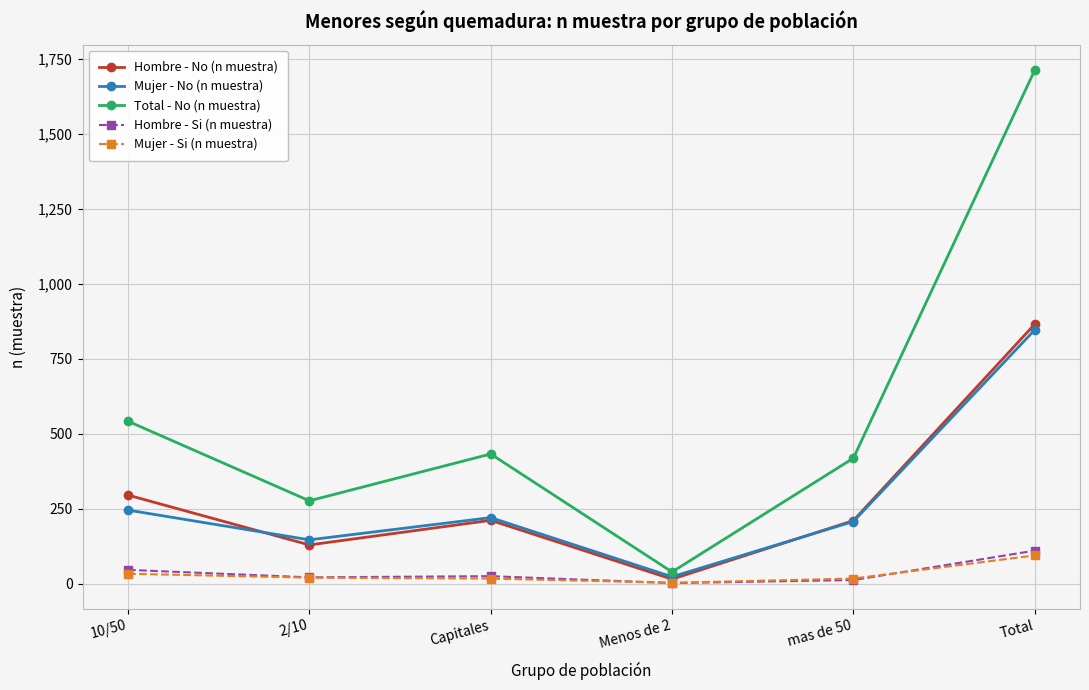

Where is the first local minimum for Total - No (n muestra)?

2/10